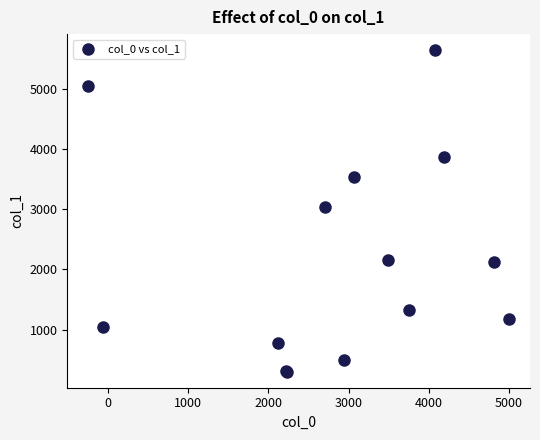

What Y value in the scatter plot is closest to 2972?

3031.3